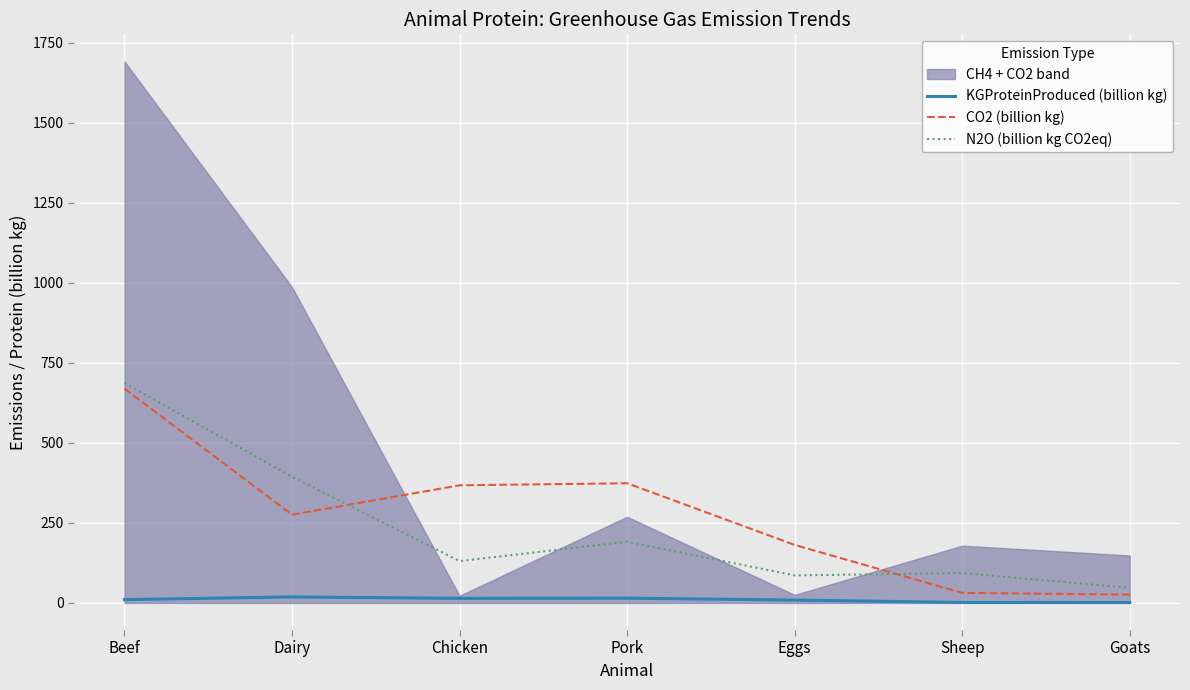

At which category does CO2 (billion kg) reach its first local peak?

Pork